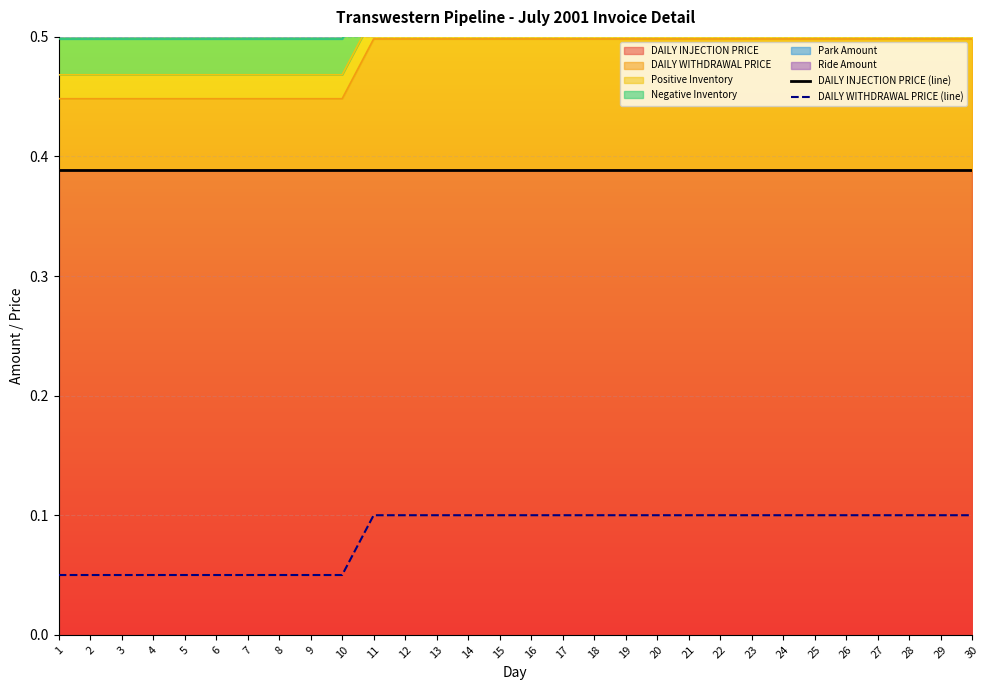

At which label is DAILY WITHDRAWAL PRICE (line) closest to 0?

1